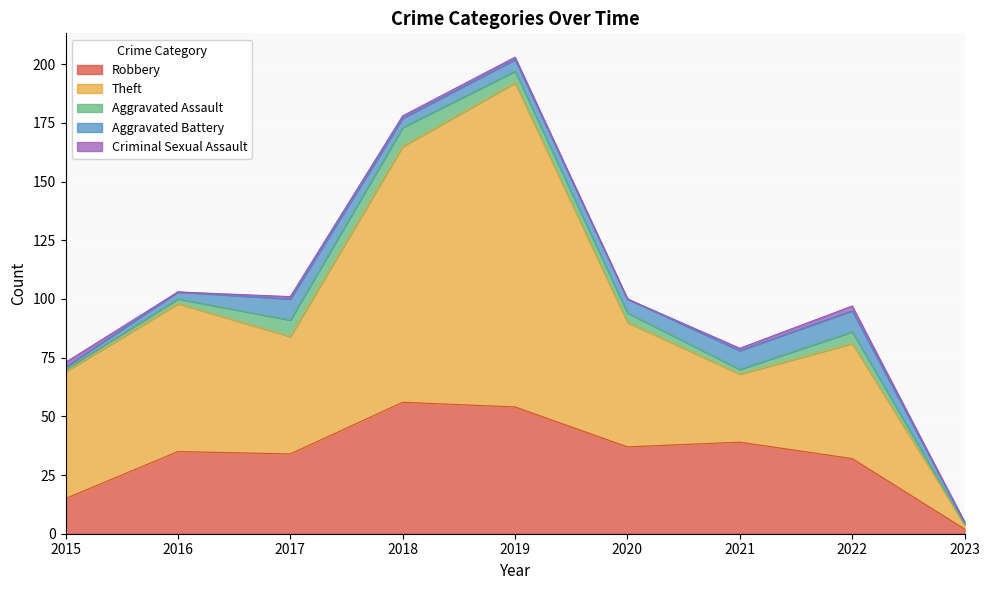

Count the number of categories in the chart.

9